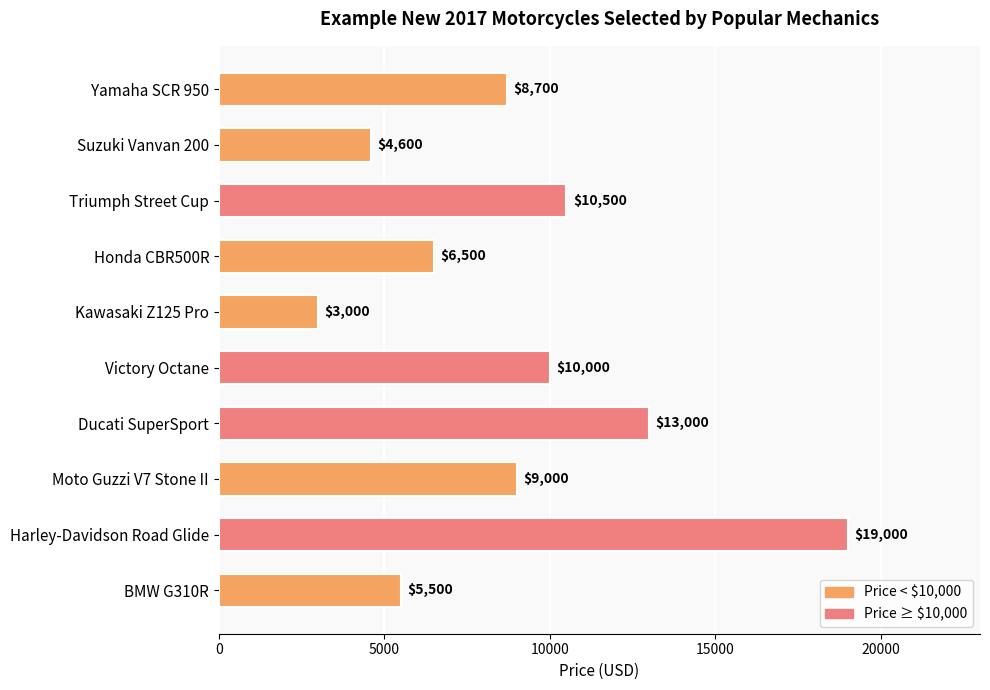

Rank the categories by value from lowest to highest.

Kawasaki Z125 Pro, Suzuki Vanvan 200, BMW G310R, Honda CBR500R, Yamaha SCR 950, Moto Guzzi V7 Stone II, Victory Octane, Triumph Street Cup, Ducati SuperSport, Harley-Davidson Road Glide